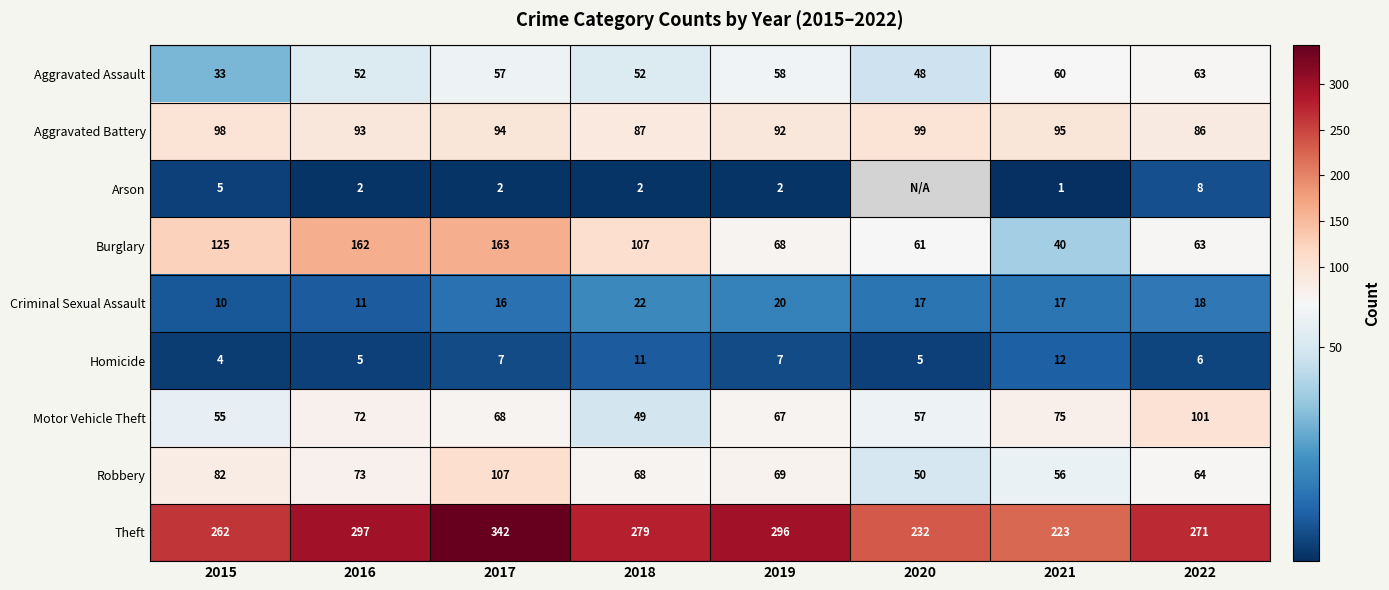

What is the sum of the Burglary values at 2021 and 2016?

202